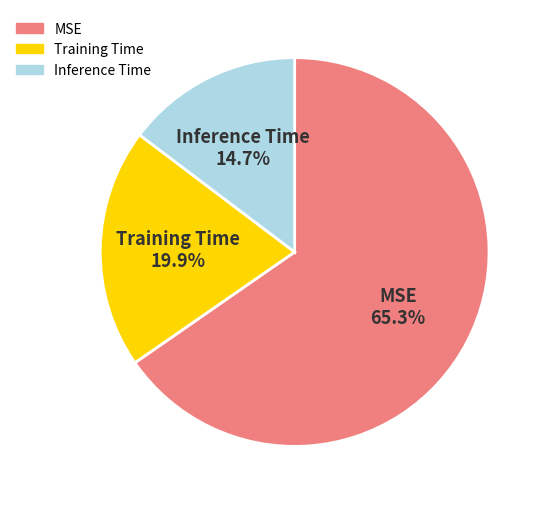

To the nearest percent, what portion does Training Time represent?

20%